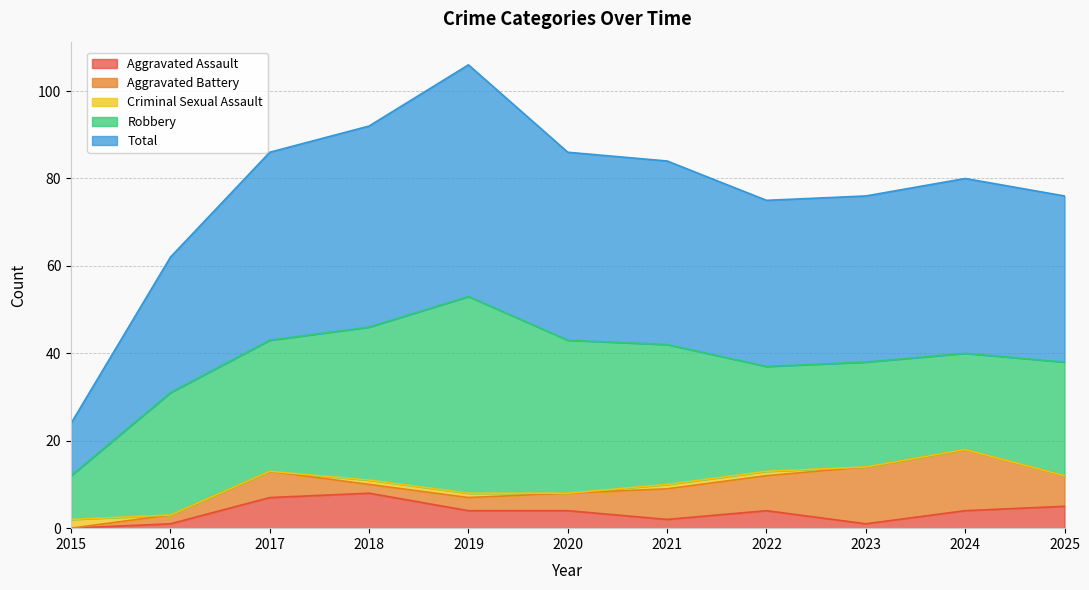

Is it true that Total equals 59 at 2023?

False